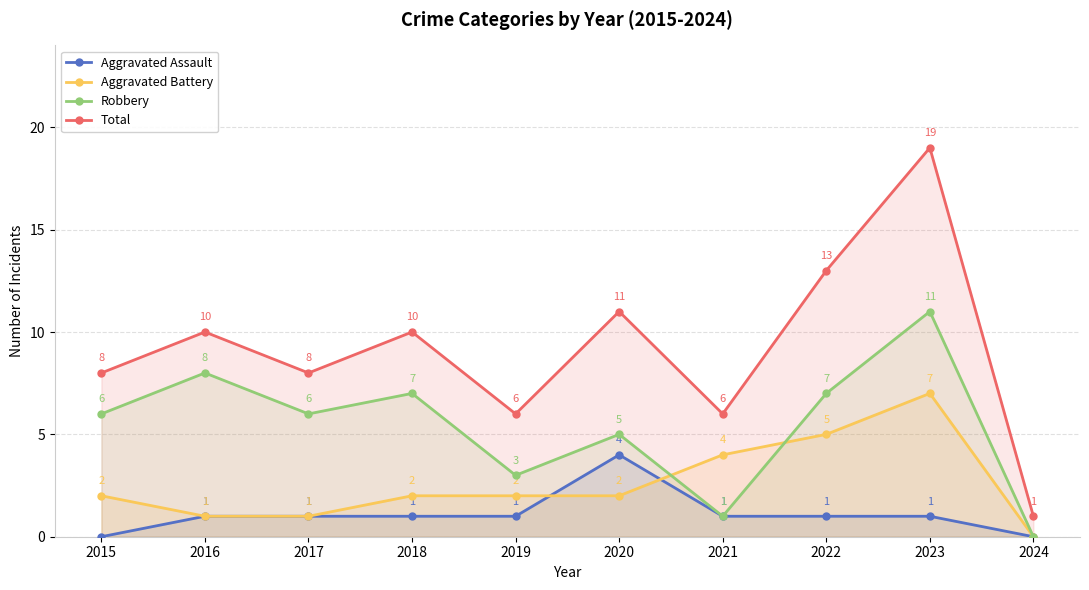

Count the Aggravated Battery values in the range 1 to 4.

7